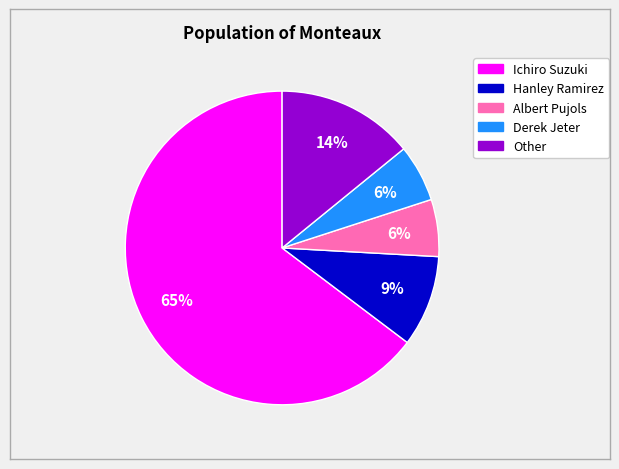

Which category has the biggest portion of the pie?

Ichiro Suzuki